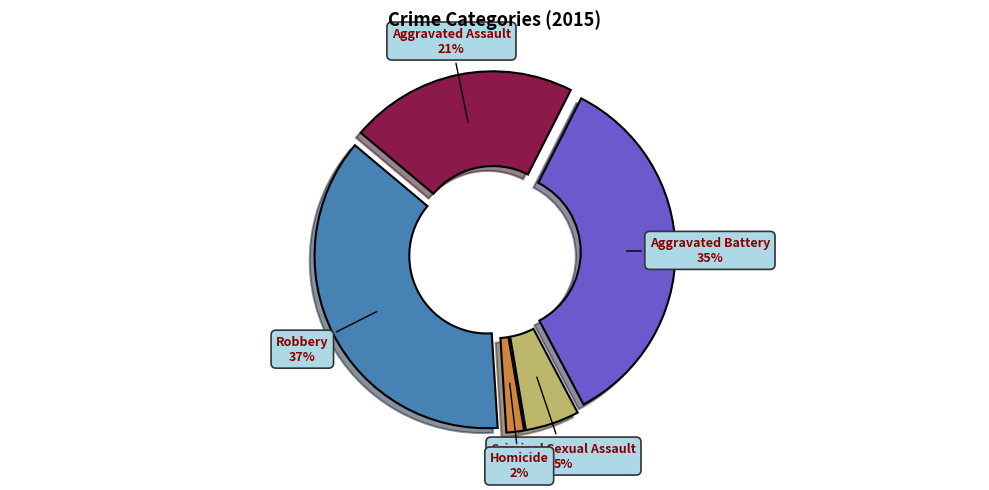

Is it true that Robbery is 37% of the pie?

True